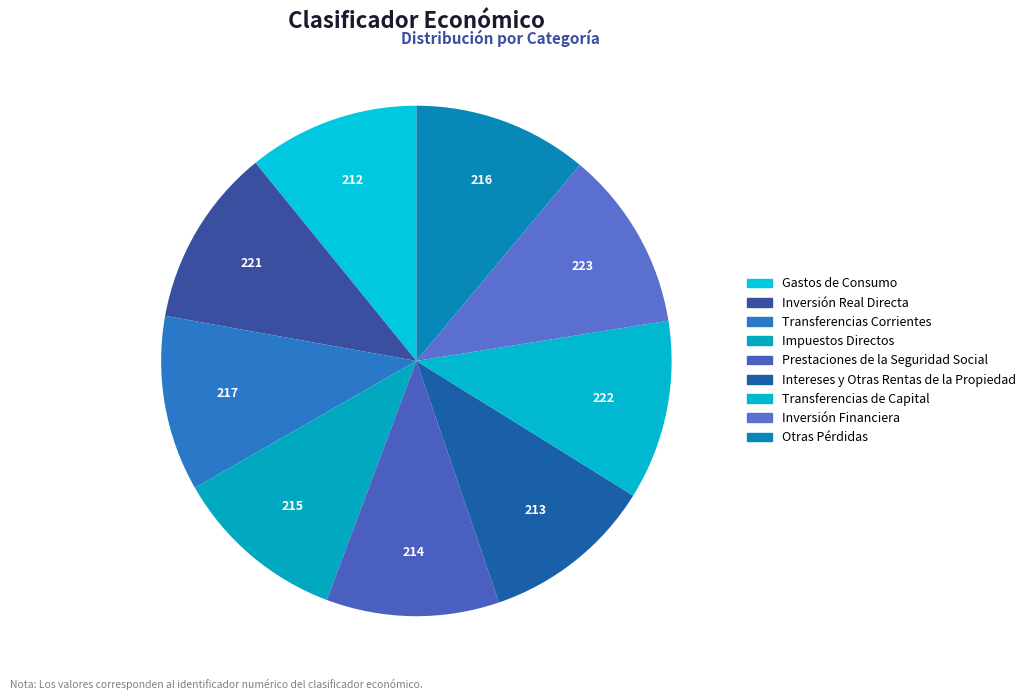

True or false: Otras Pérdidas accounts for 1% of the total.

False